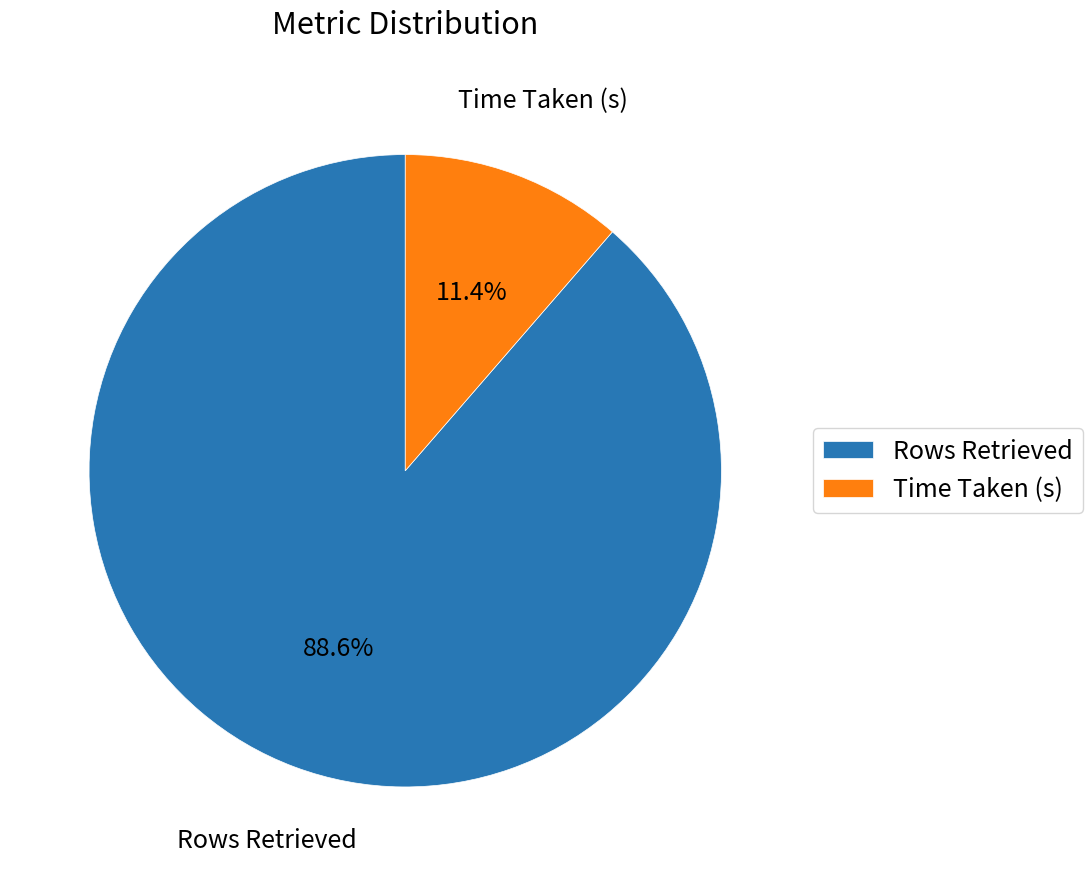

What percentage is NOT represented by Time Taken (s)?

88.6%